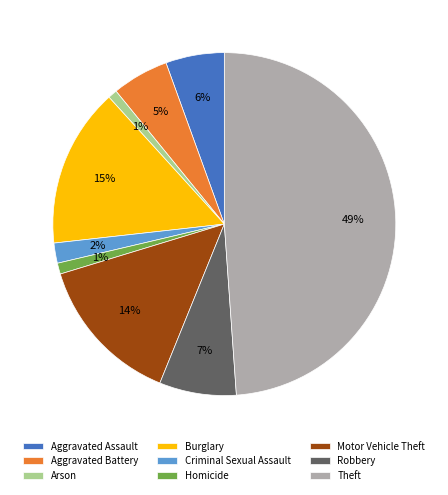

Does Aggravated Assault account for over 50% of the chart?

No